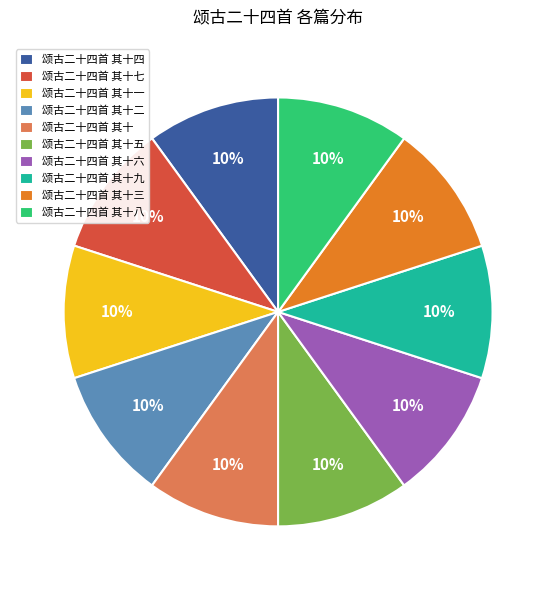

To the nearest percent, what percentage of the pie is 颂古二十四首 其十三?

10%